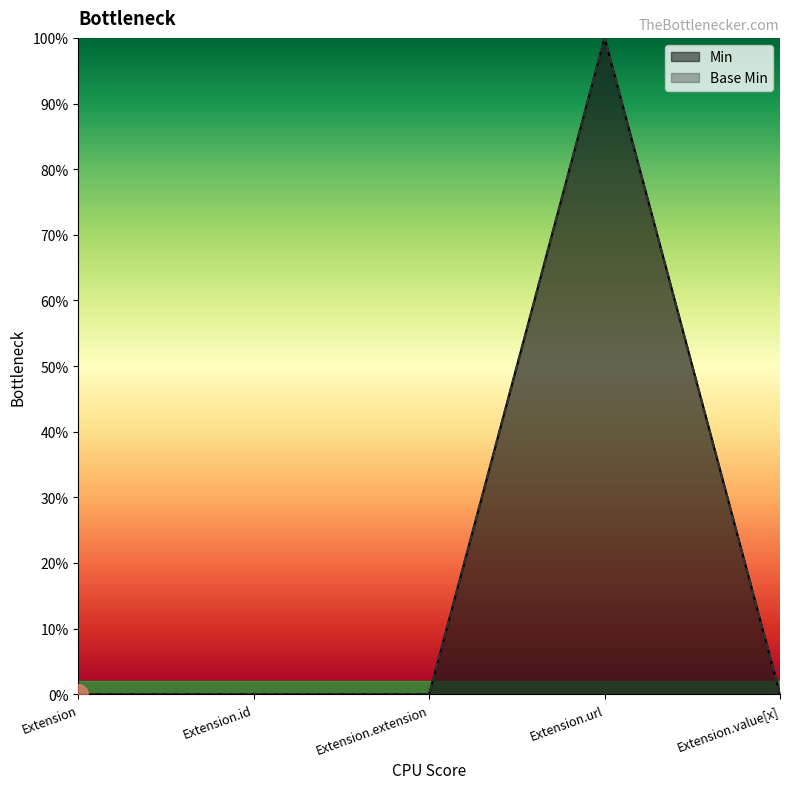

At which category does the chart reach its peak across all series?

Extension.url